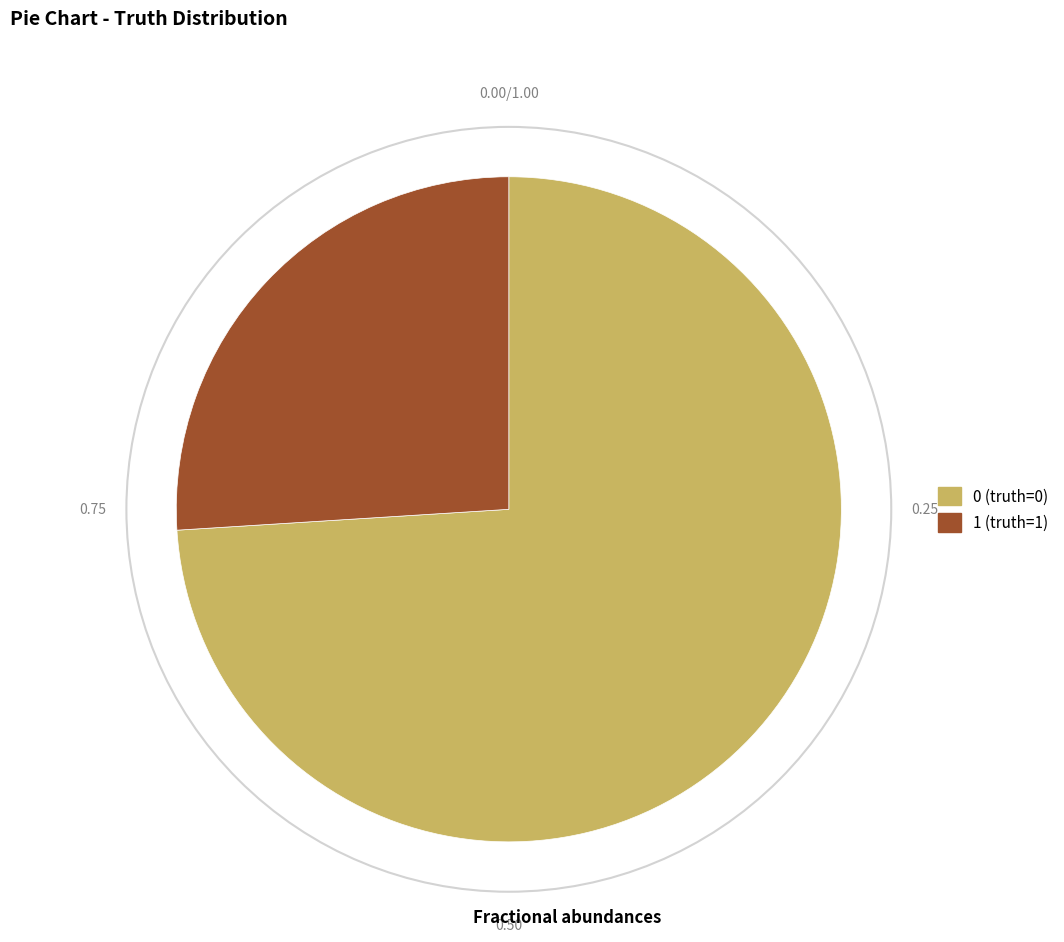

How many slices are in this pie chart?

2